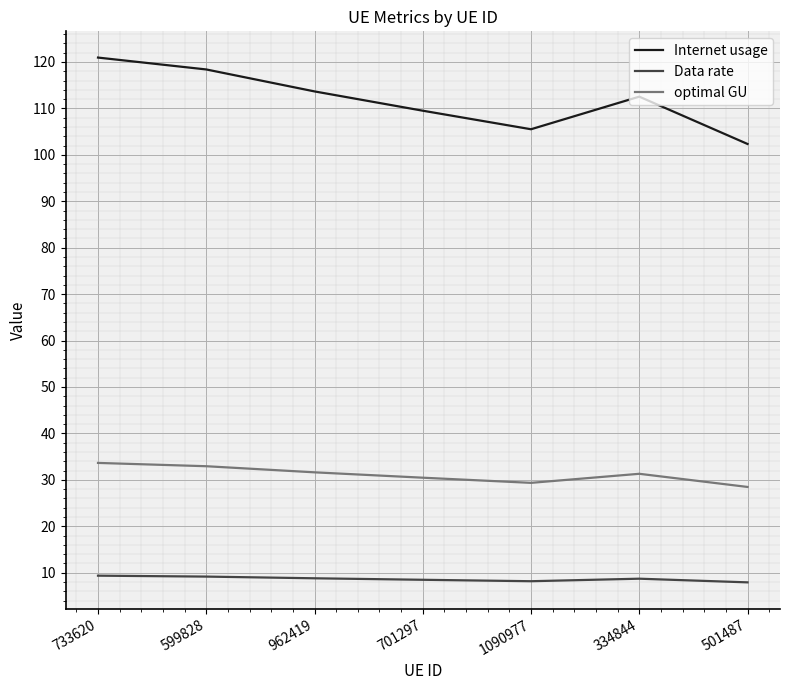

Which series has the largest total across all categories?

Internet usage